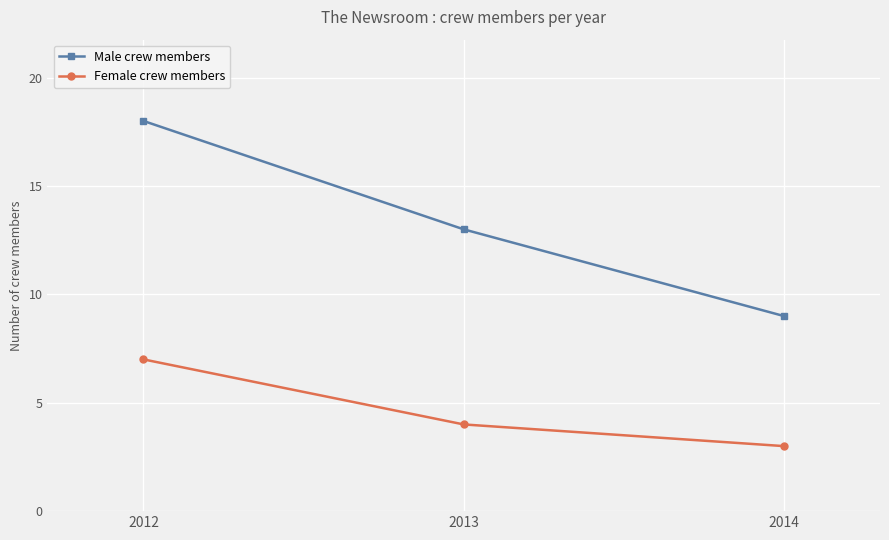

Count the Female crew members values in the range 3 to 7.

3